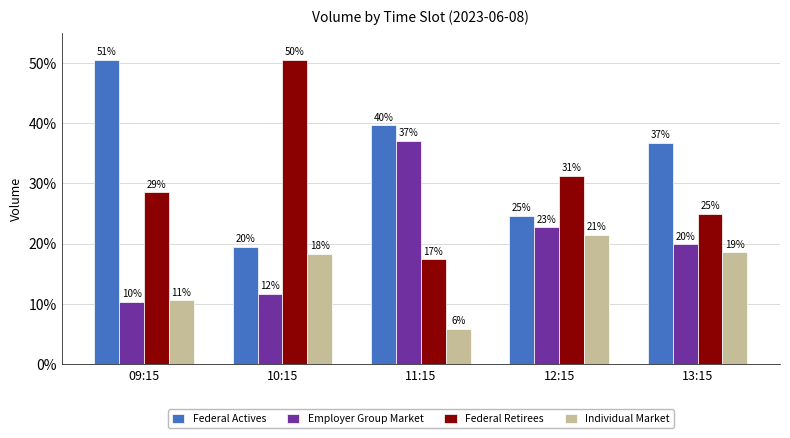

Which category has the highest value in the Individual Market series?

12:15